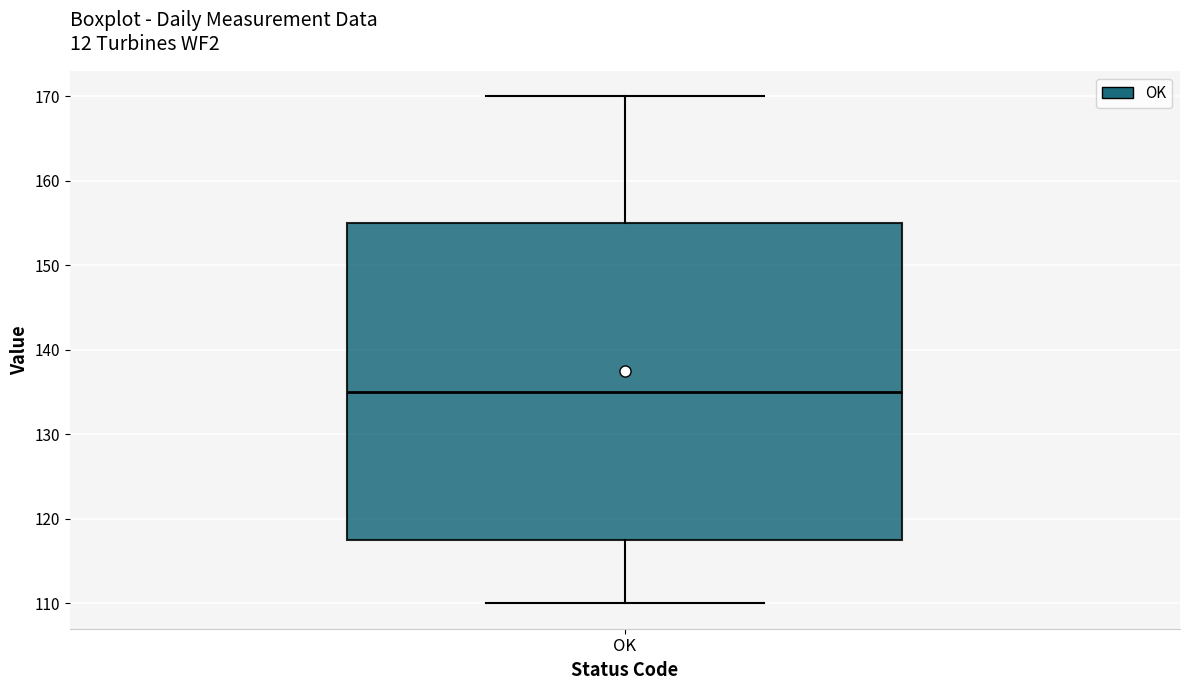

Transcribe this box plot: give where the median line is, the range the box spans, and where the two whiskers end, as read against the y-axis. The values are not printed on the chart, so give them approximately, as read against the axis.

median 135, box 118 to 155, whiskers 110 to 170